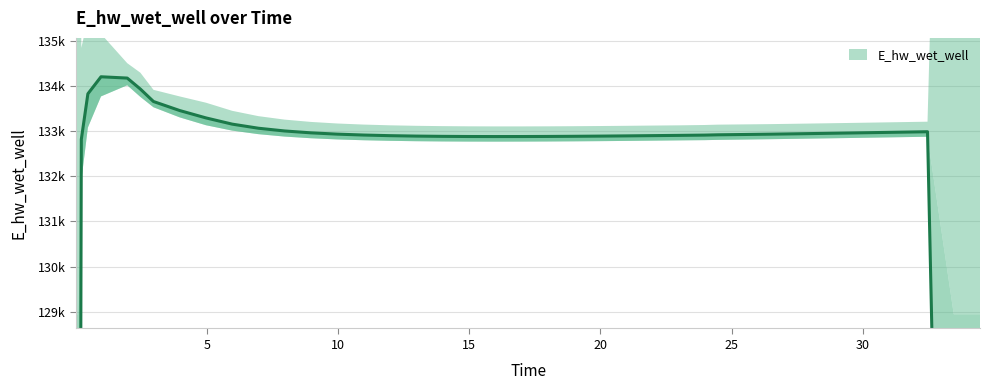

Is it true that the value at 38 is 165060.8?

False